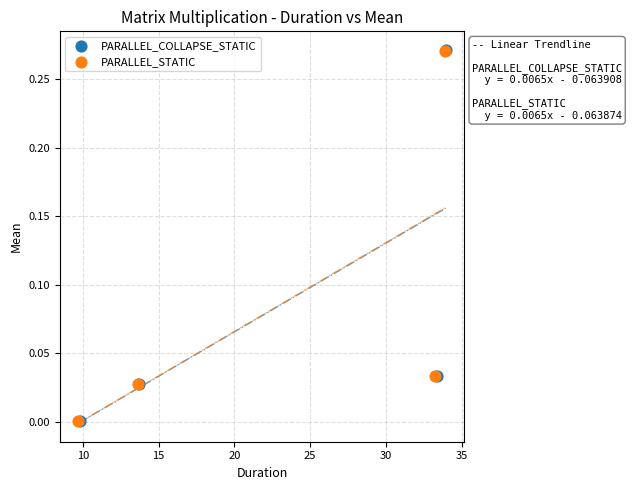

What are all the series names shown in the legend?

PARALLEL_COLLAPSE_STATIC, PARALLEL_STATIC